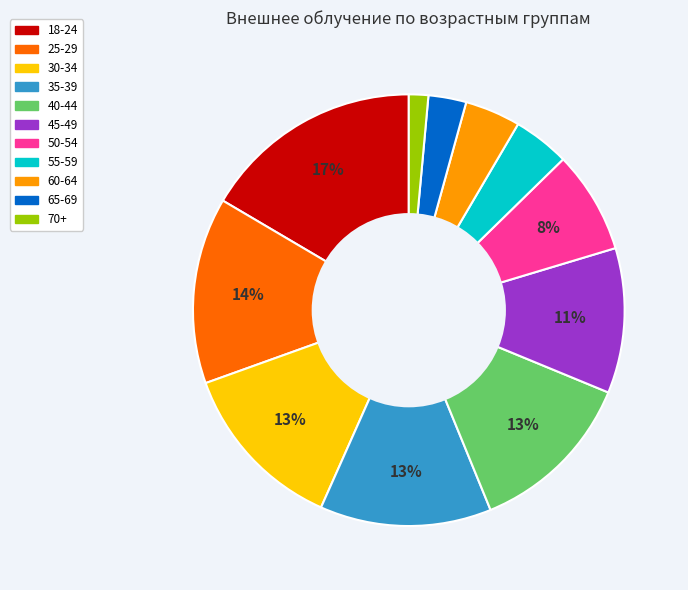

True or false: 55-59 accounts for 4% of the total.

True